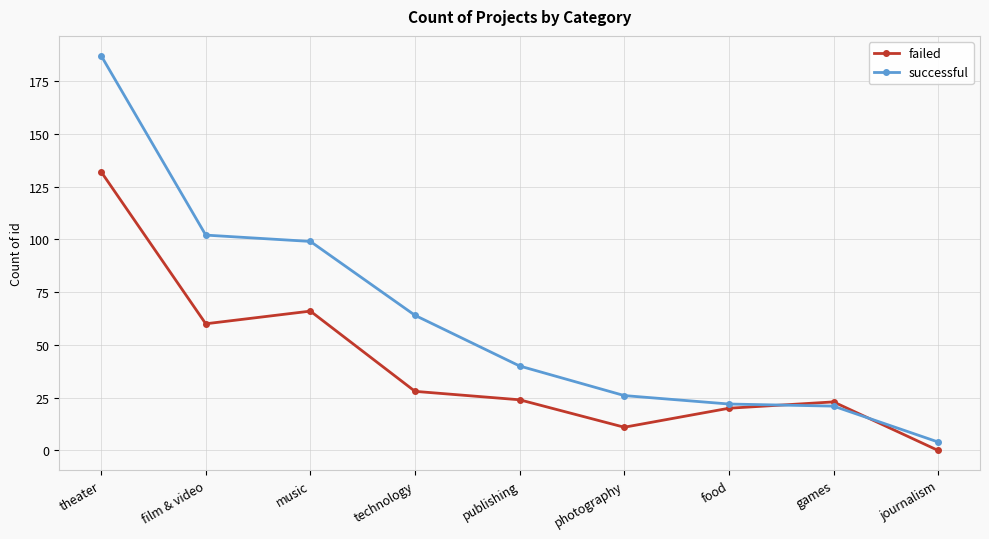

How many values in failed are above zero?

8